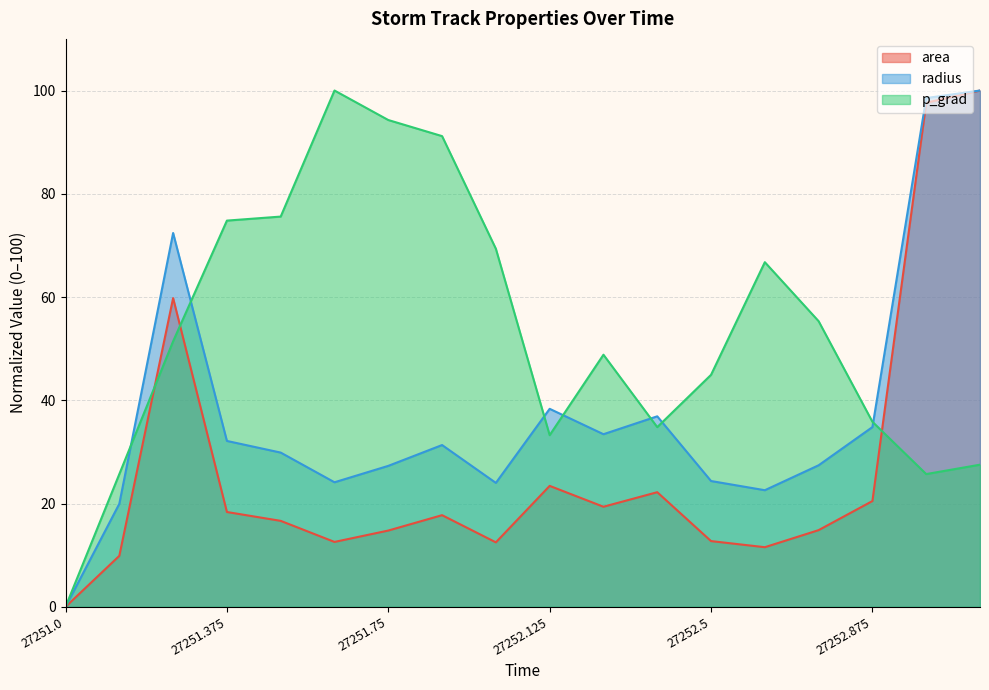

Does the chart have visible grid lines?

Yes